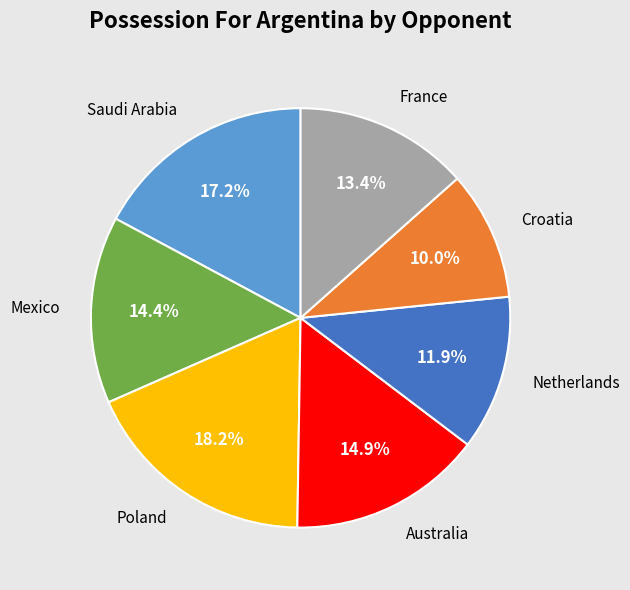

Does any single category account for the majority?

No